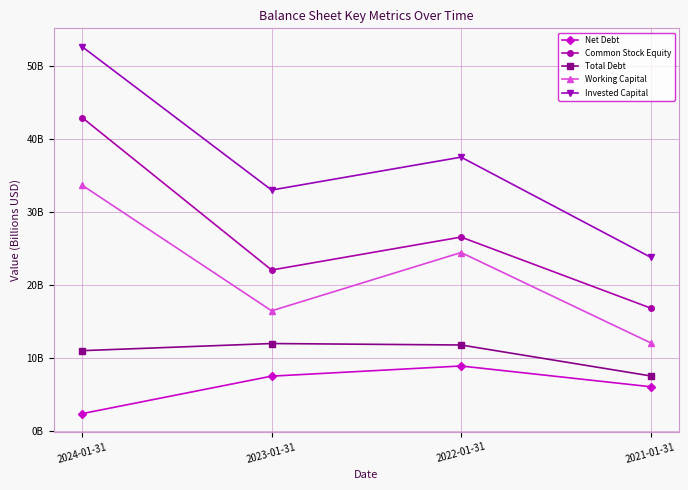

Is this an area chart (filled region under the line)?

No